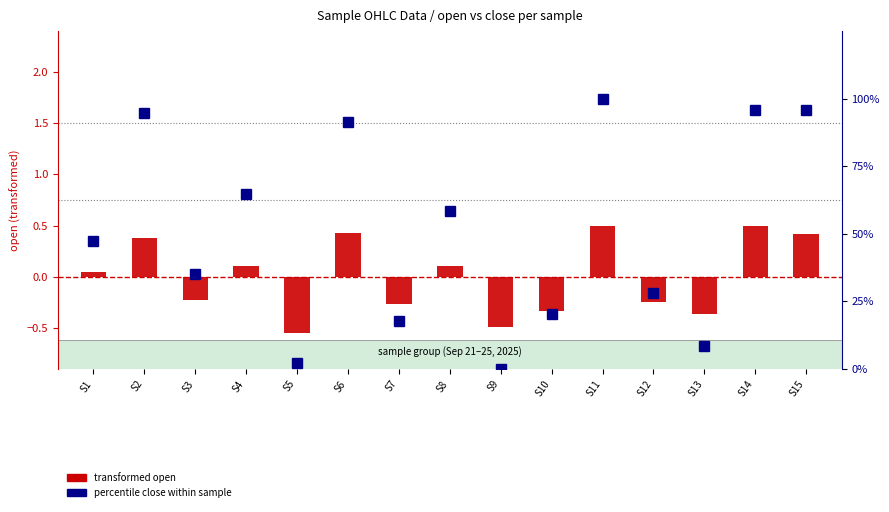

How many values in the transformed open series are below 0?

7